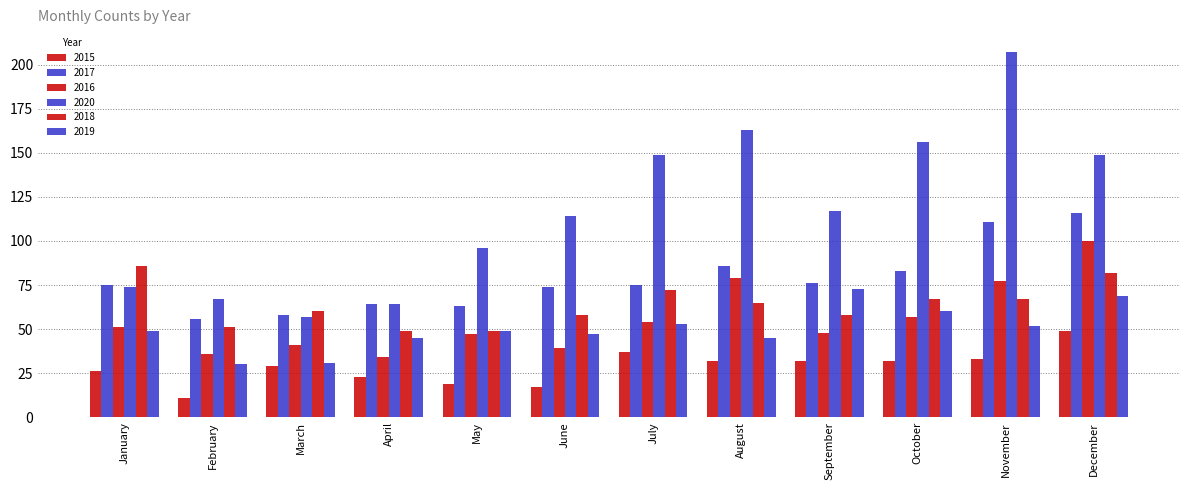

Count the number of categories in the chart.

12